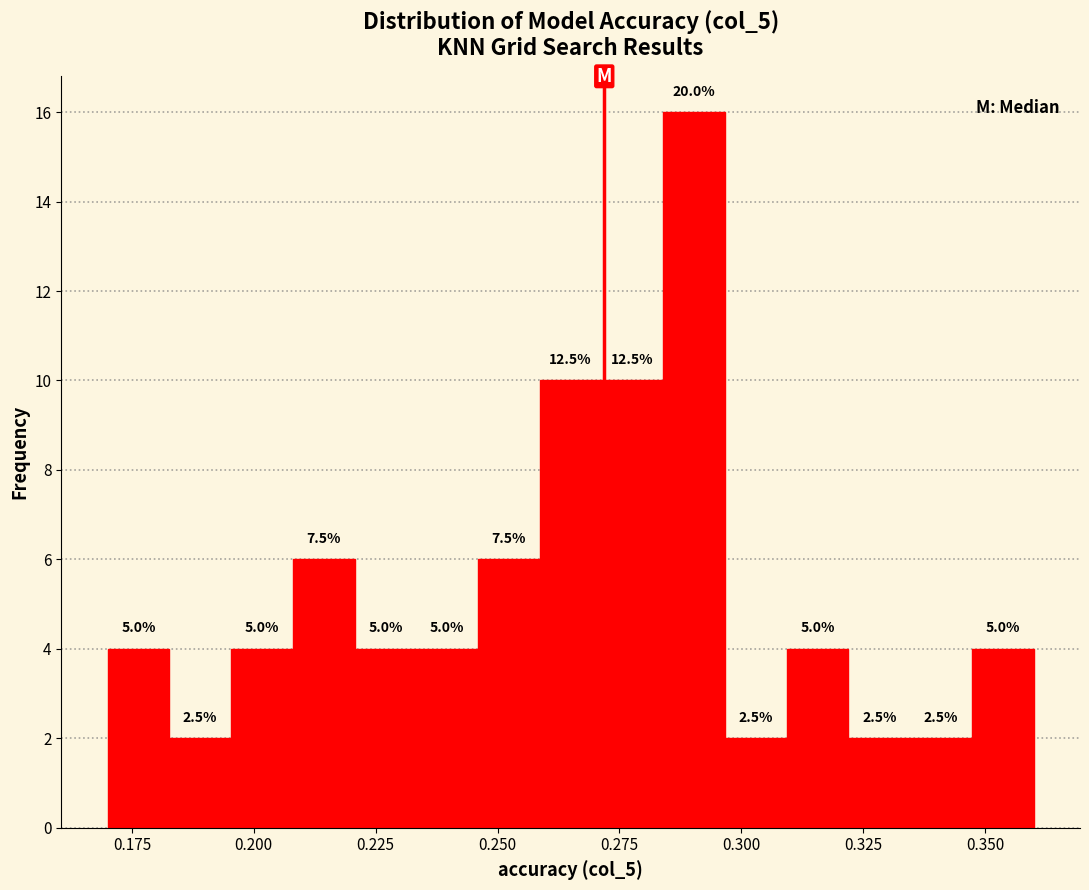

Around what value on the x-axis is the tallest bar? Give the approximate position of its centre, as read against the axis.

0.290